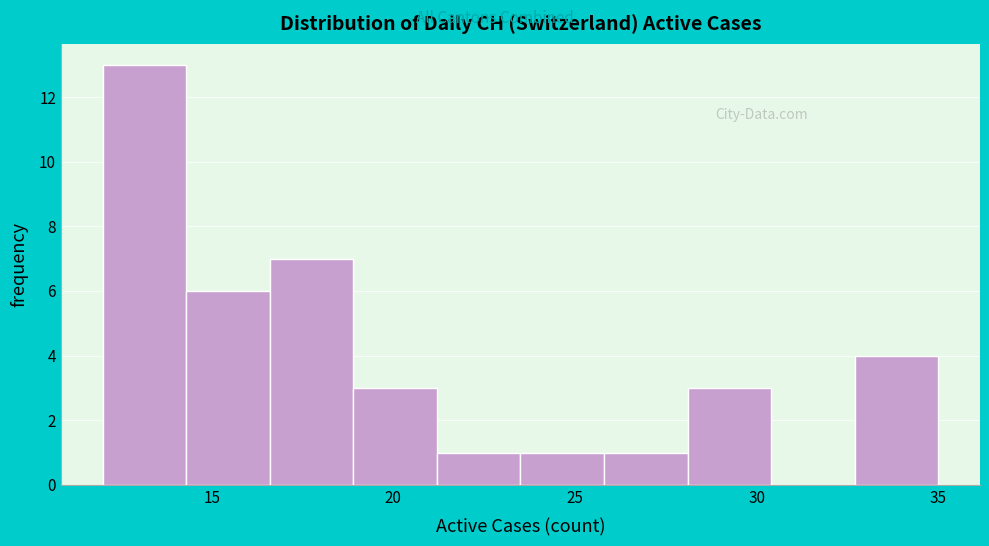

Reading left to right, list every bar in this chart as the range it spans on the x-axis followed by its height. Neither the bar edges nor the heights are printed on the chart, so give them approximately, as read against the axes.

12.0 to 14.3: 13
14.3 to 16.6: 6
16.6 to 18.9: 7
18.9 to 21.2: 3
21.2 to 23.5: 1
23.5 to 25.8: 1
25.8 to 28.1: 1
28.1 to 30.4: 3
30.4 to 32.7: 0
32.7 to 35.0: 4